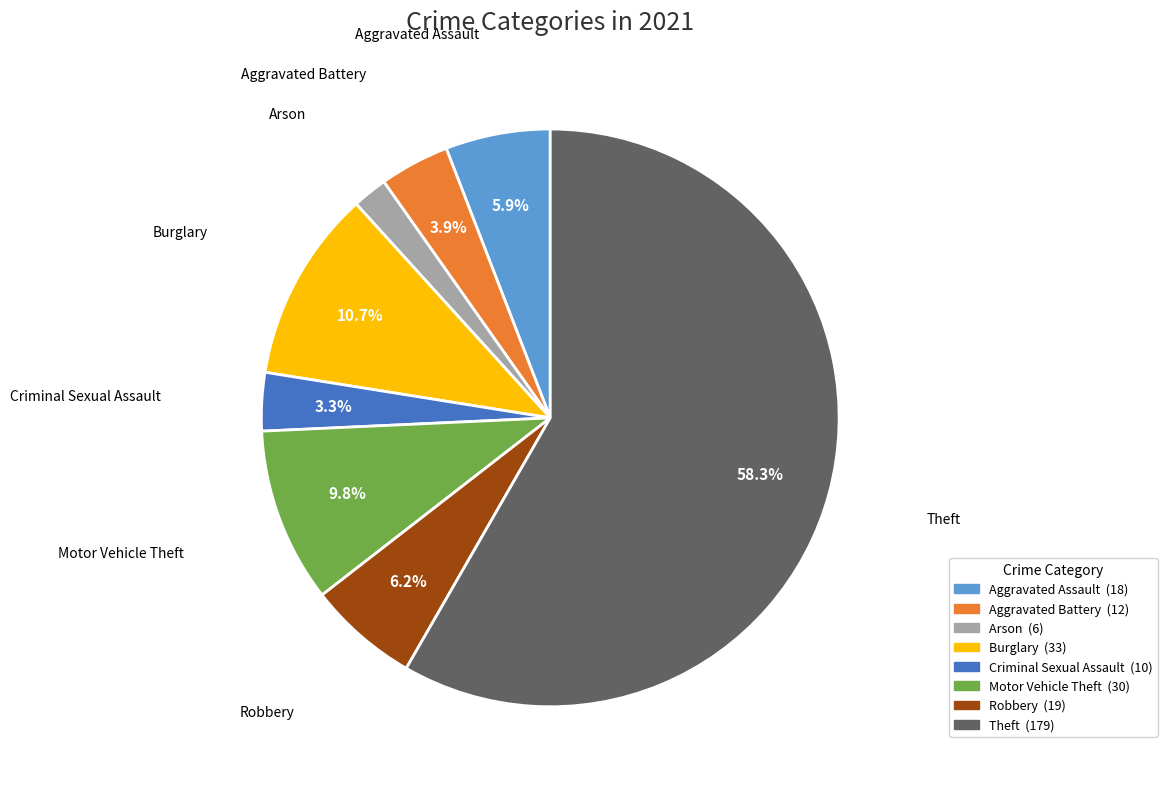

Is it true that Arson is 17% of the pie?

False